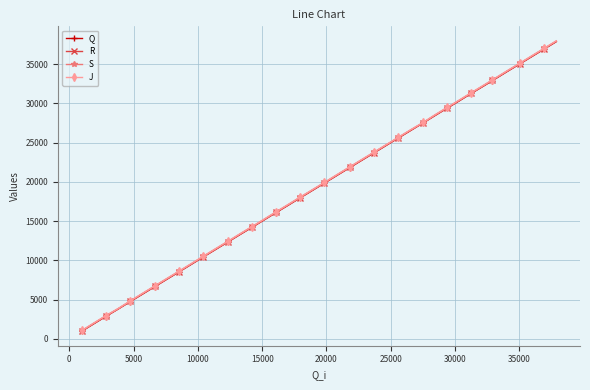

What is the greatest value displayed?

37975